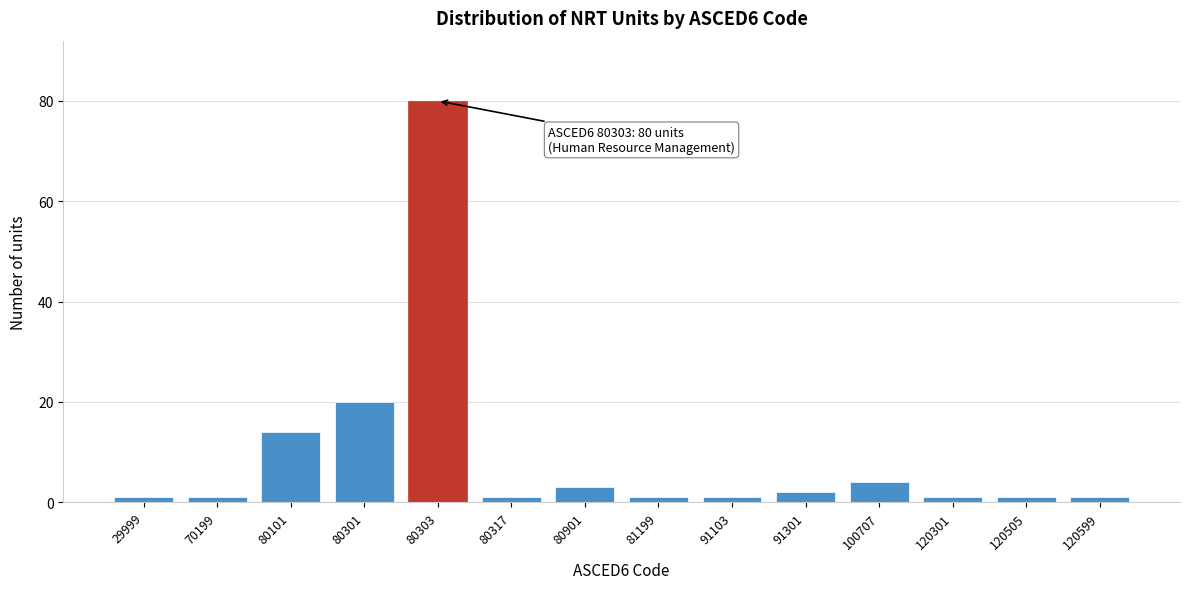

Reading left to right, what are all the values shown in this chart?

1	1	14	20	80	1	3	1	1	2	4	1	1	1